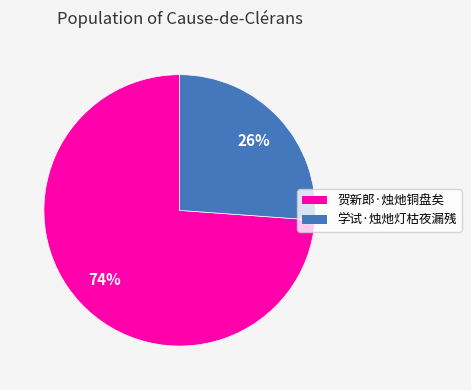

Approximately how many times larger is the value at 学试·烛灺灯枯夜漏残 compared to 贺新郎·烛灺铜盘矣?

0.4